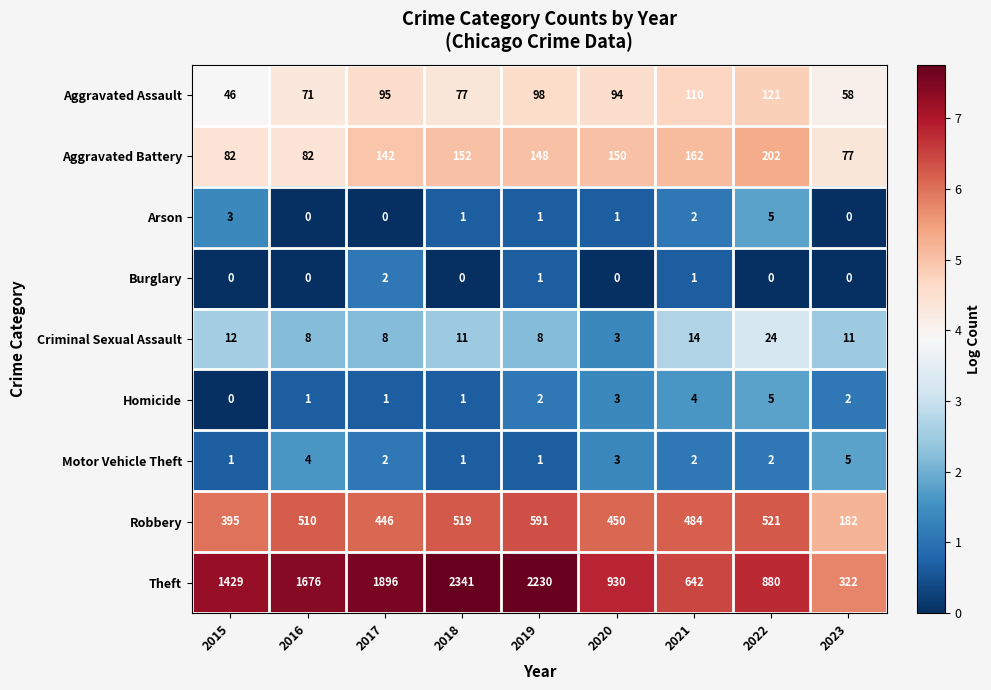

How many data points does each series have?

9